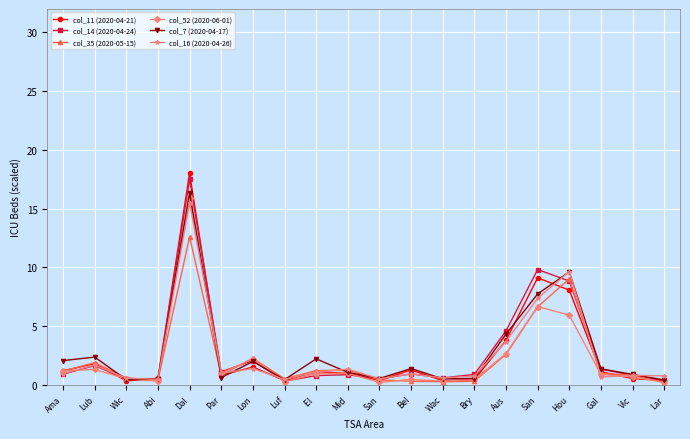

What is the spread (max minus min) of values at Par?

0.5